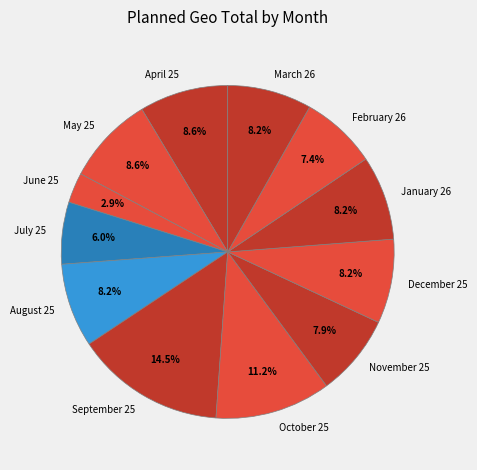

True or false: April 25 accounts for 9% of the total.

True